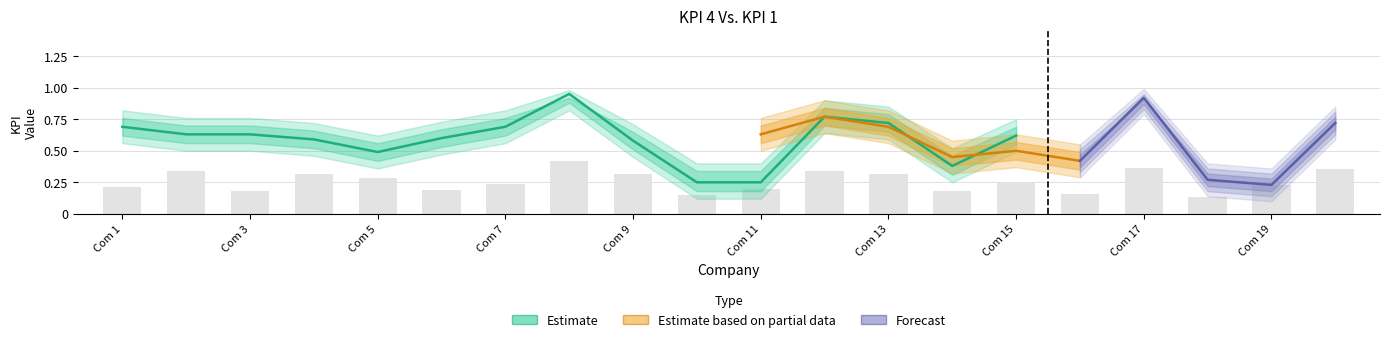

What is the minimum value shown in the chart?

0.1